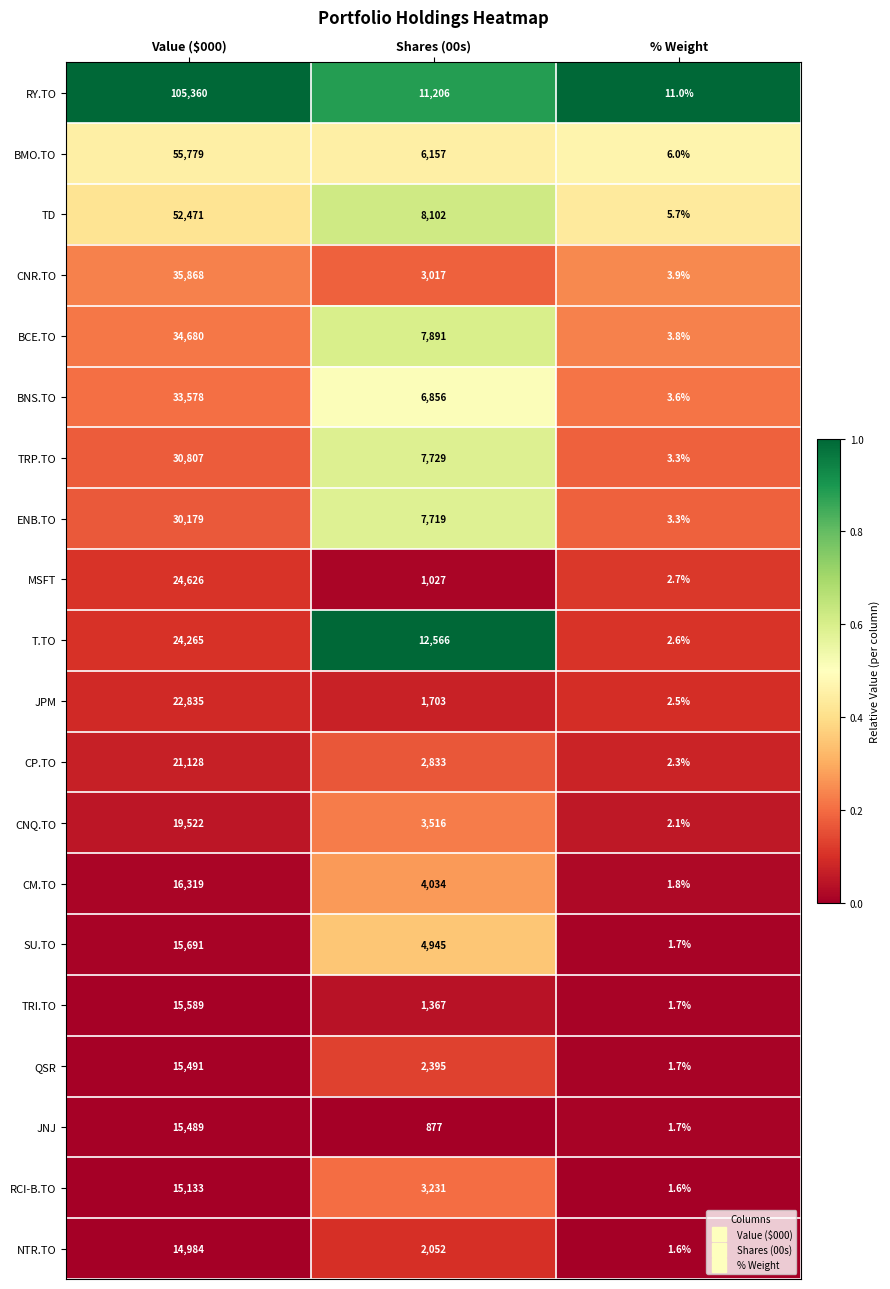

Rank the series at Shares (00s) from highest to lowest value.

T.TO, RY.TO, TD, BCE.TO, TRP.TO, ENB.TO, BNS.TO, BMO.TO, SU.TO, CM.TO, CNQ.TO, RCI-B.TO, CNR.TO, CP.TO, QSR, NTR.TO, JPM, TRI.TO, MSFT, JNJ